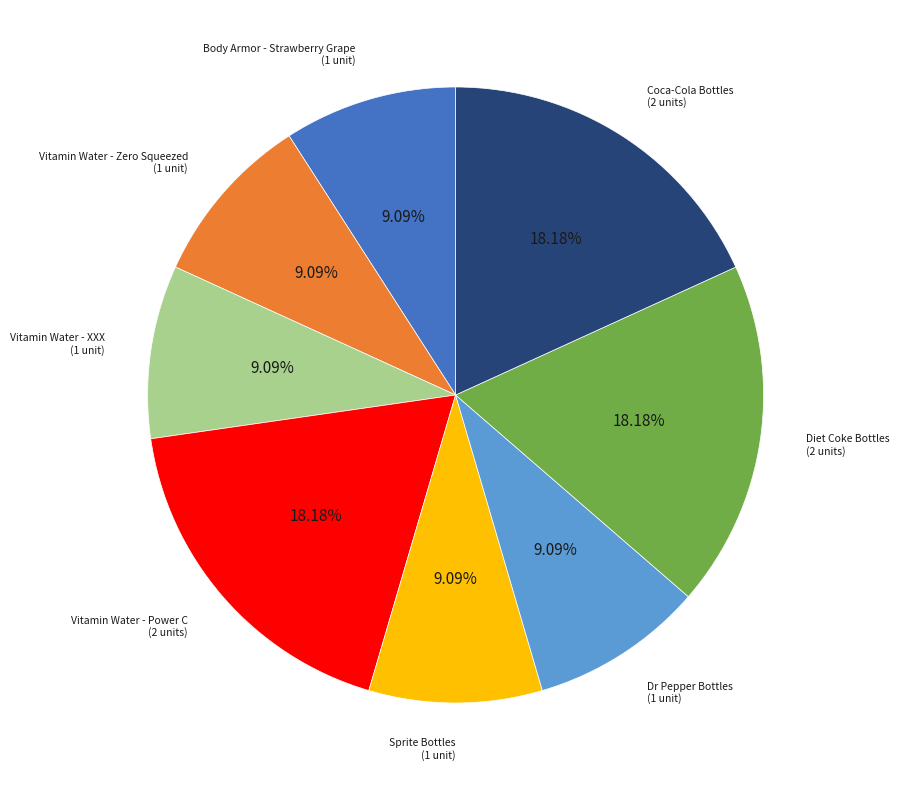

To the nearest percent, what is the difference between the largest and smallest slice percentages?

9%